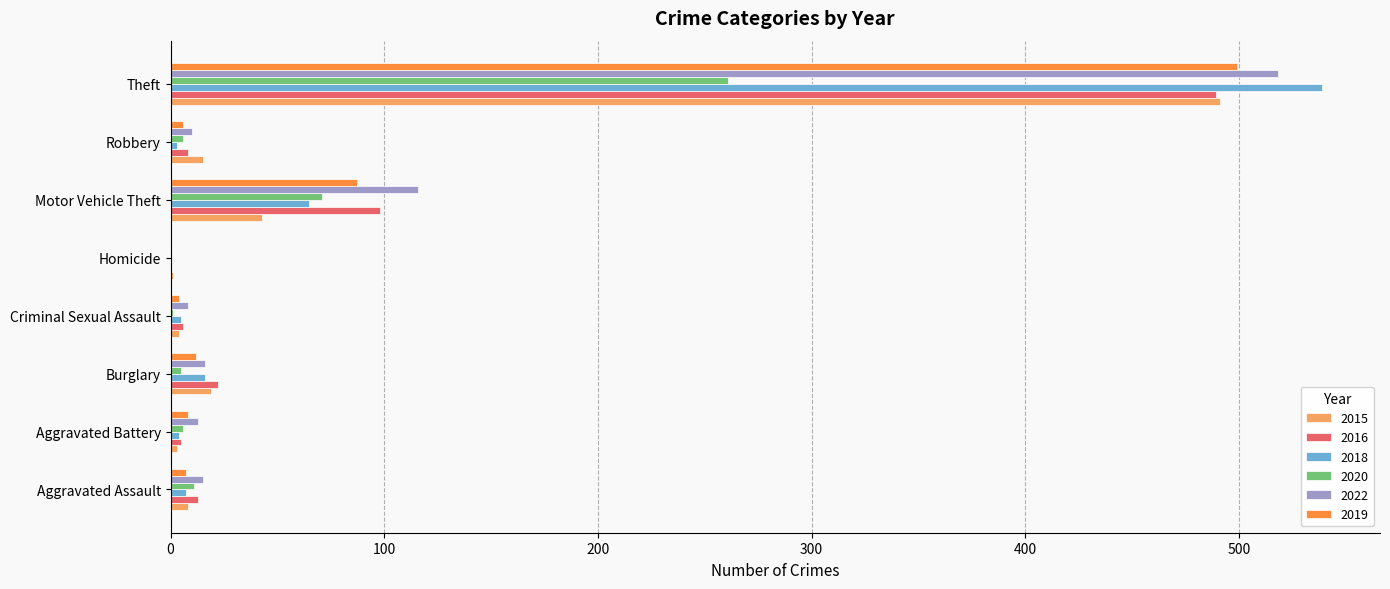

Is the value of 2018 at Robbery greater than the value of 2020 at Motor Vehicle Theft?

No